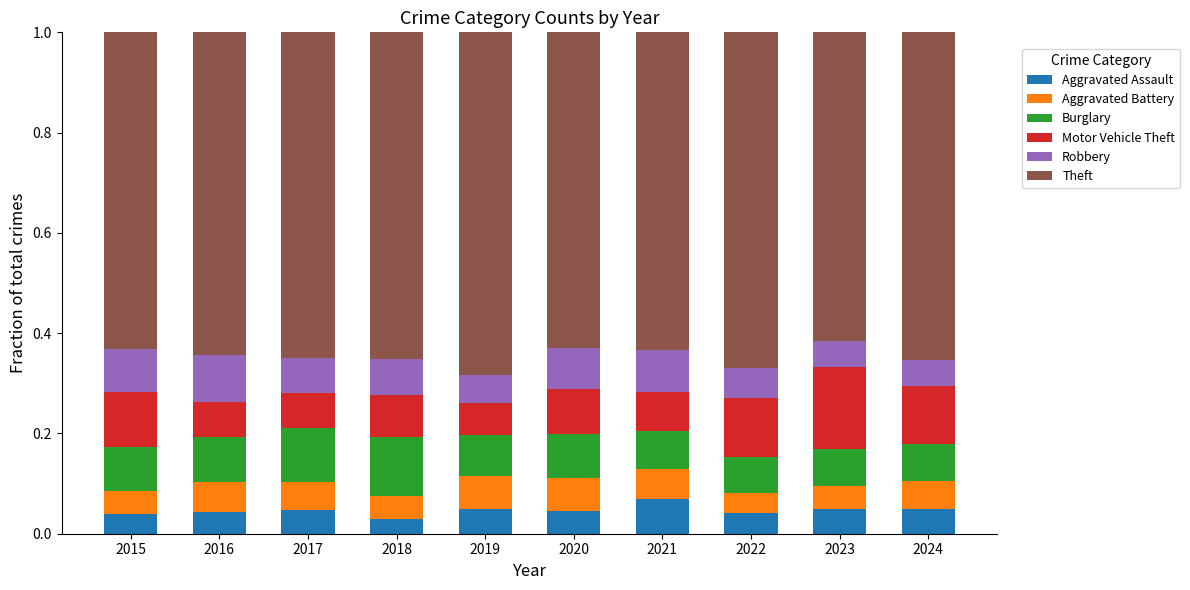

What is the total value across all series at 2020?

1.0